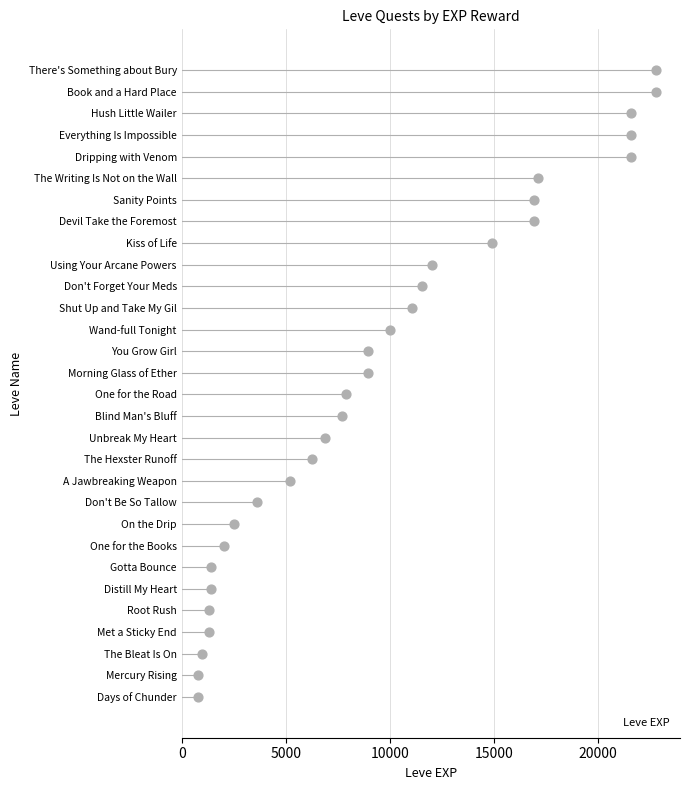

What is the minimum value for Leve EXP?

800